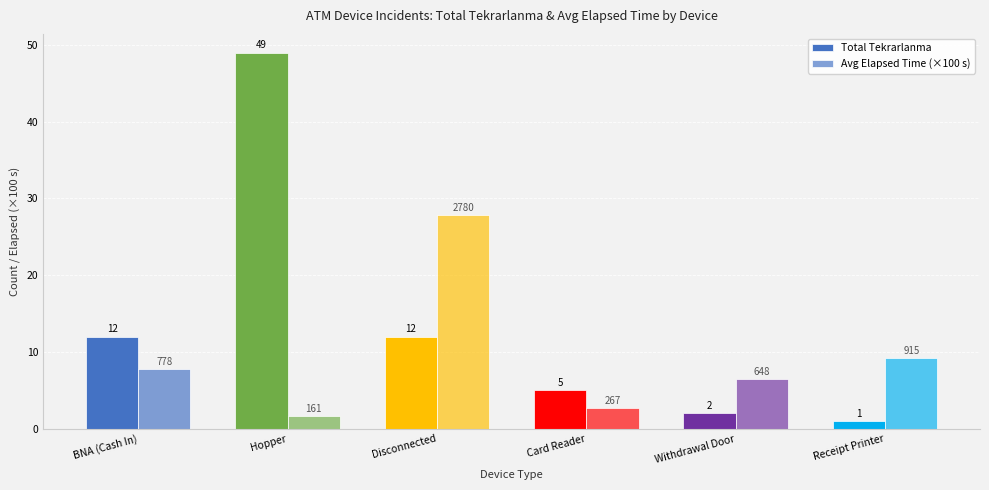

The Total Tekrarlanma series shows 10.3 at Hopper. True or false?

False